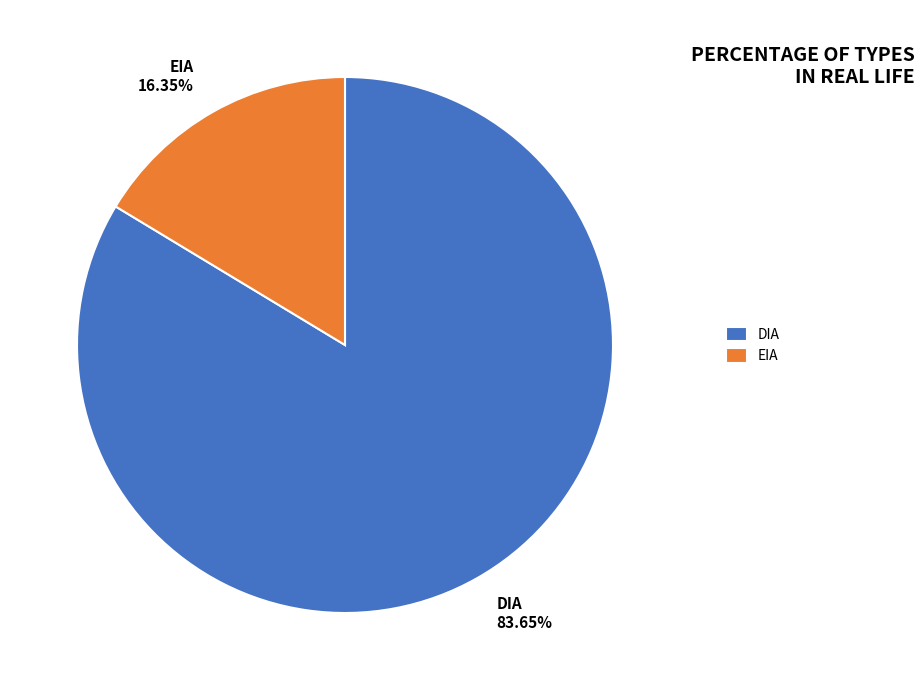

How many segments does this pie chart have?

2